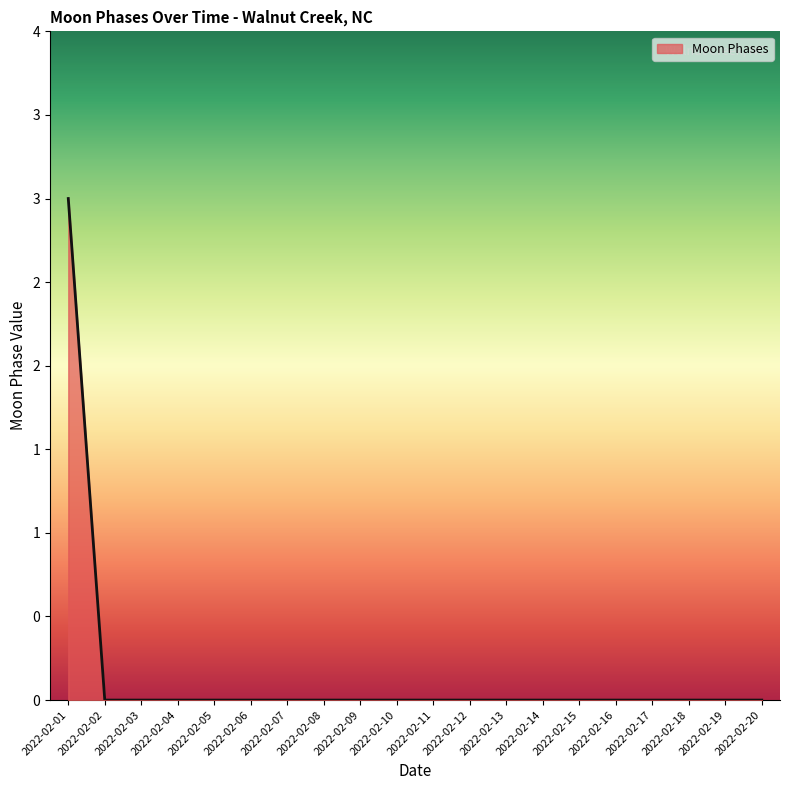

How many values are above zero?

1